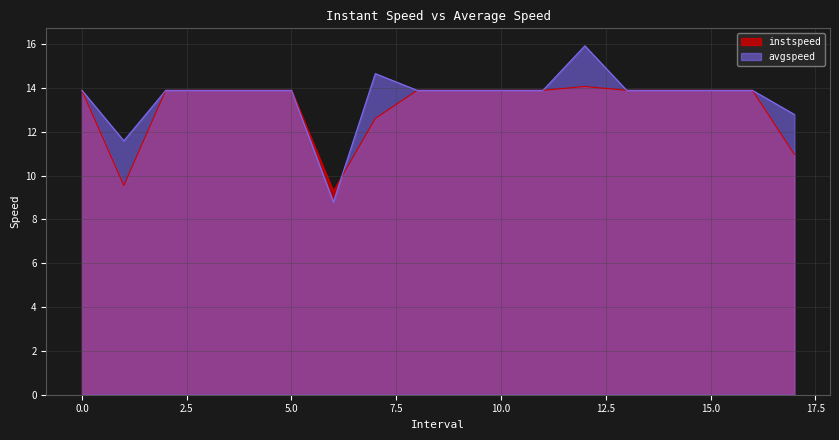

What is the label of the 1st point from the right?

17.0